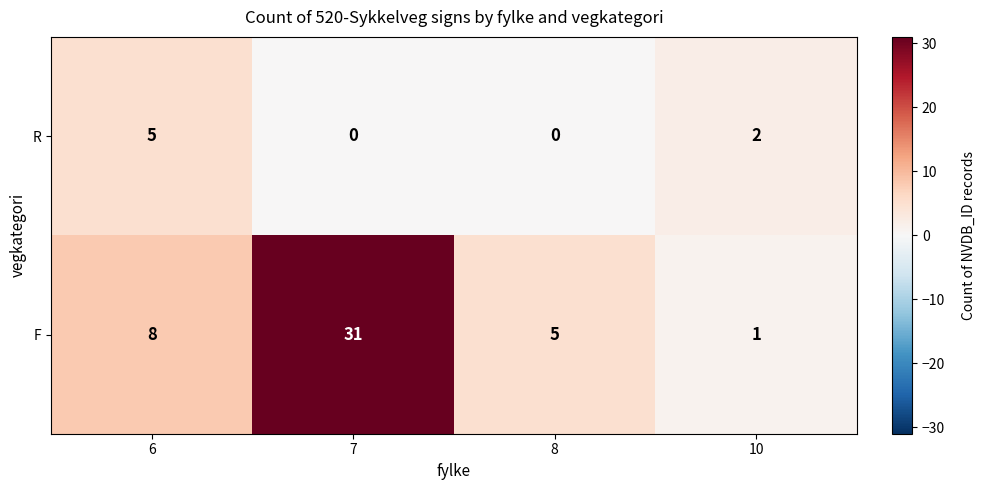

Reading left to right, transcribe all the data shown in this chart.

R: 5	0	0	2
F: 8	31	5	1